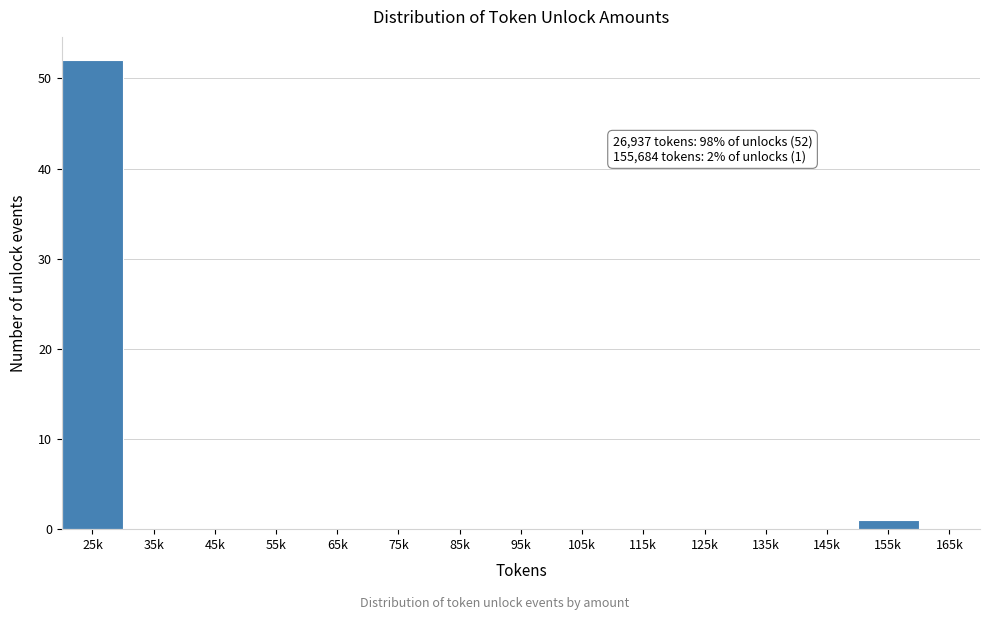

Reading left to right, transcribe all the data shown in this chart.

25k=52	35k=0	45k=0	55k=0	65k=0	75k=0	85k=0	95k=0	105k=0	115k=0	125k=0	135k=0	145k=0	155k=1	165k=0